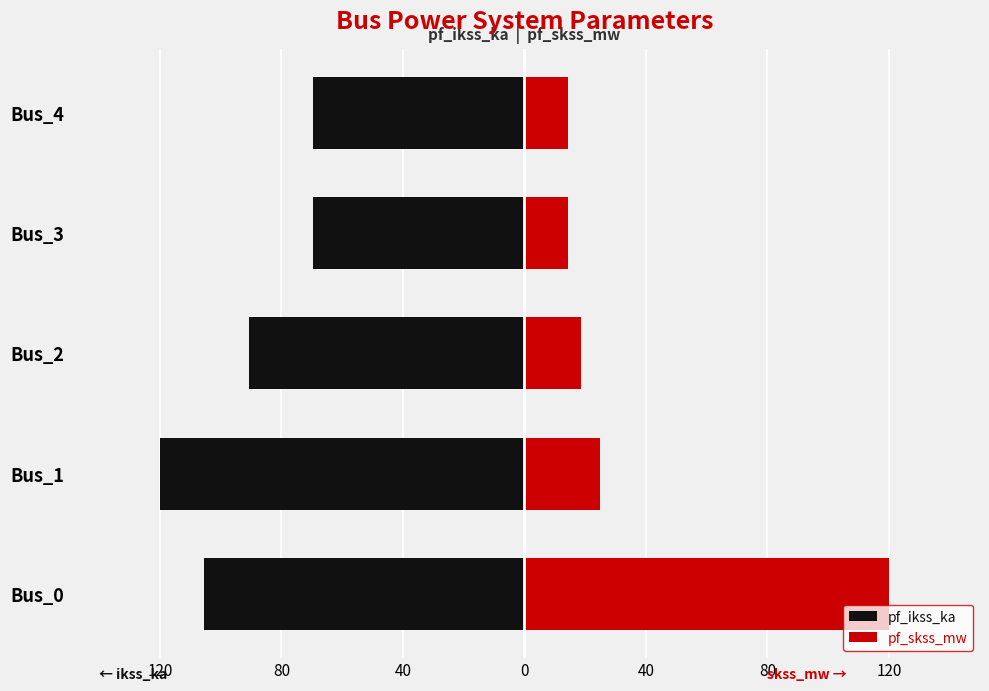

How many data points in pf_ikss_ka are less than -90?

3